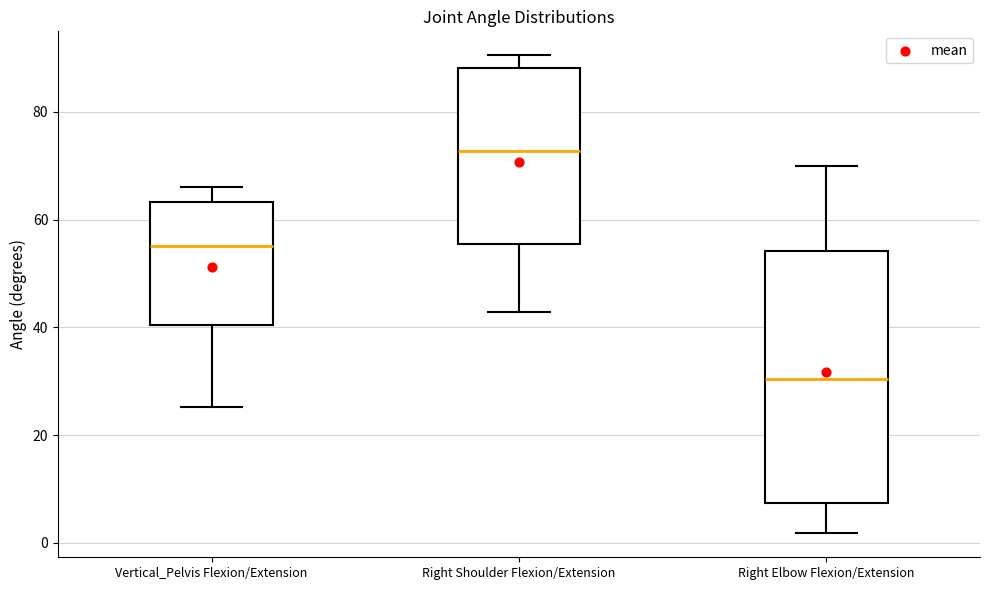

Reading left to right, transcribe this box plot: for each box, give where its median line is, the range the box spans, and where its two whiskers end, as read against the y-axis. The values are not printed on the chart, so give them approximately, as read against the axis.

Vertical_Pelvis Flexion/Extension: median 56, box 40 to 64, whiskers 26 to 66
Right Shoulder Flexion/Extension: median 72, box 56 to 88, whiskers 42 to 90
Right Elbow Flexion/Extension: median 30, box 8 to 54, whiskers 2 to 70